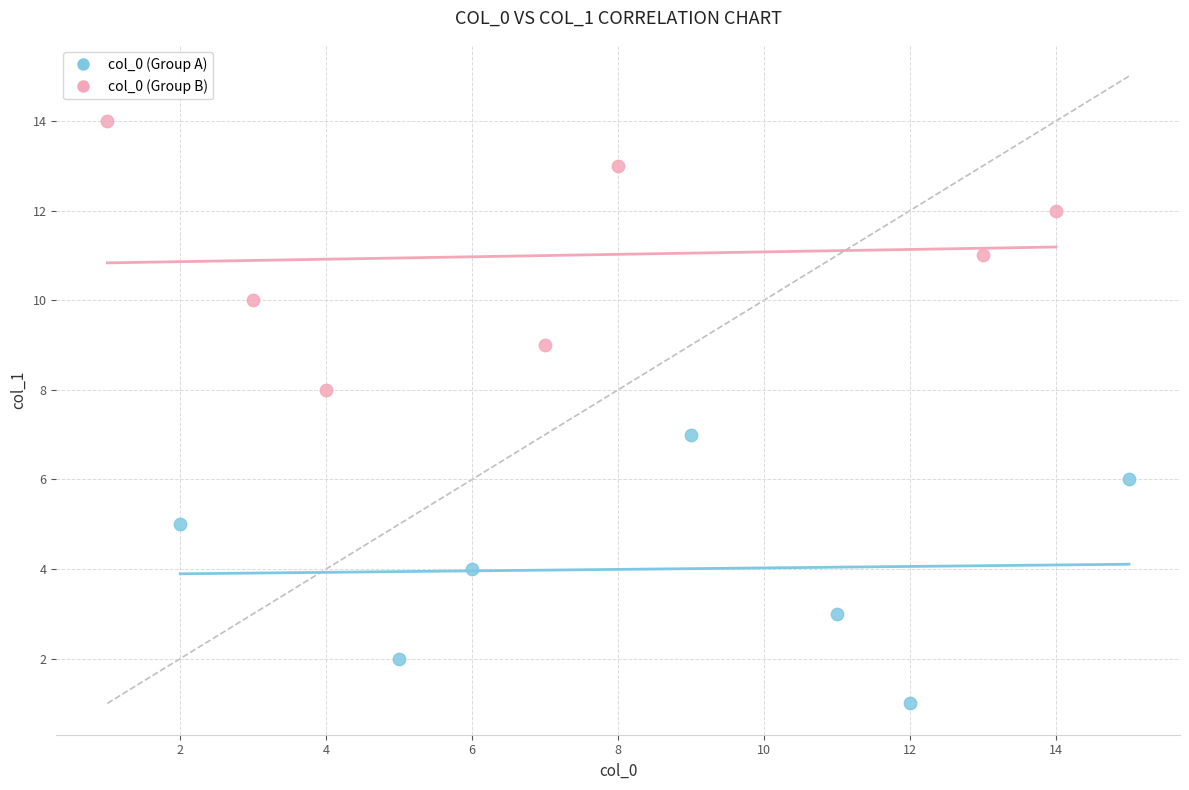

Which series contains the highest Y value?

col_0 (Group B)